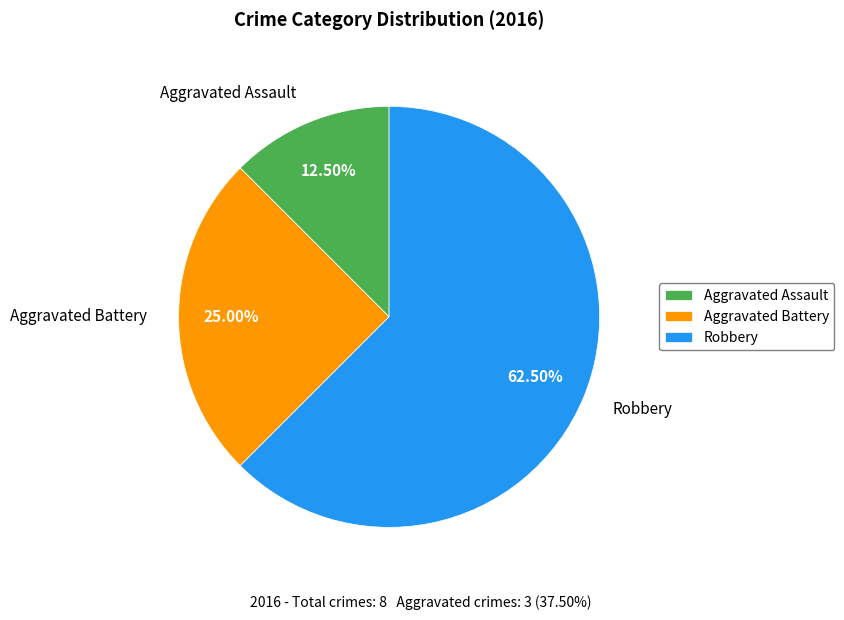

Rank the categories by value from lowest to highest.

Aggravated Assault, Aggravated Battery, Robbery